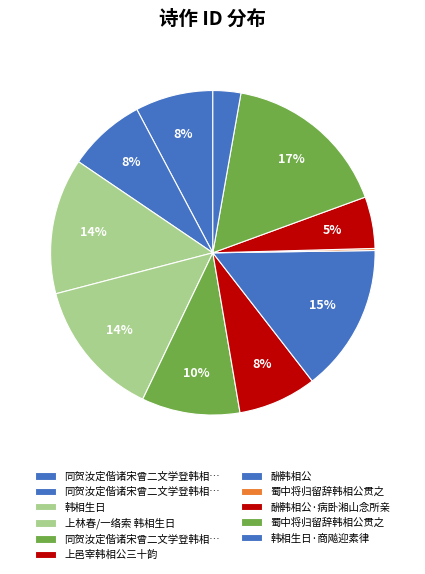

Count the number of slices in the pie.

11